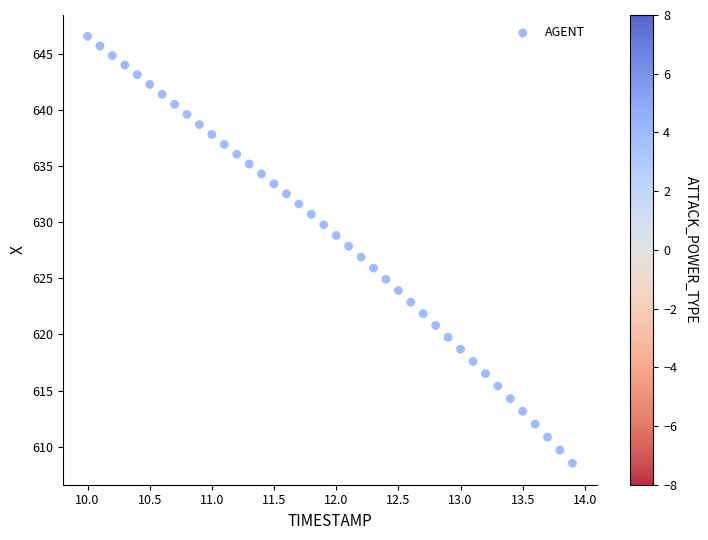

What is the range of Y values (max minus min)?

38.0